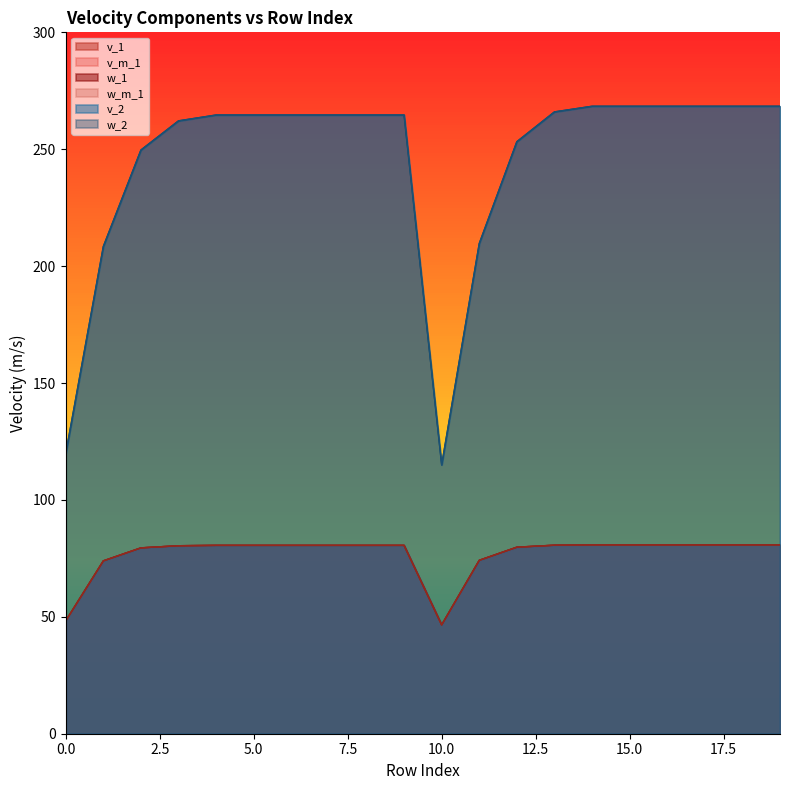

Which series has the widest spread of values?

v_2